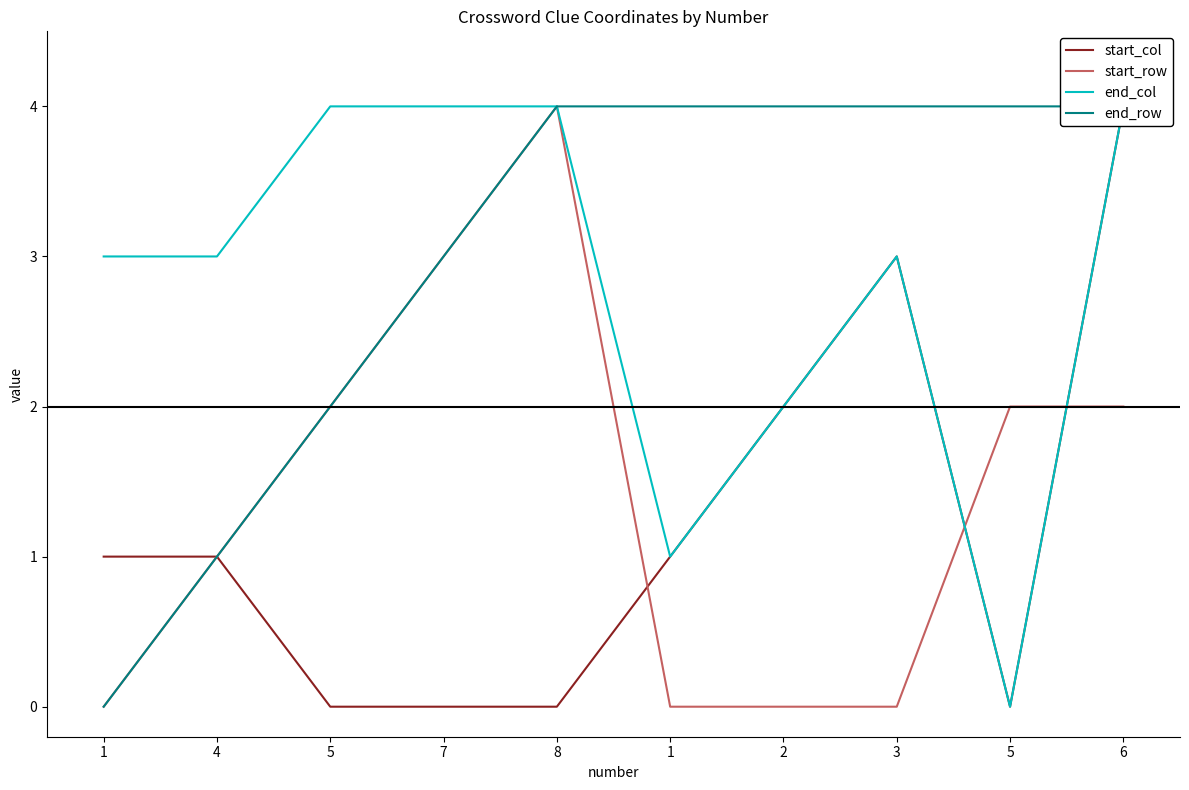

True or false: end_row has more than 2 points higher than both neighbors.

False